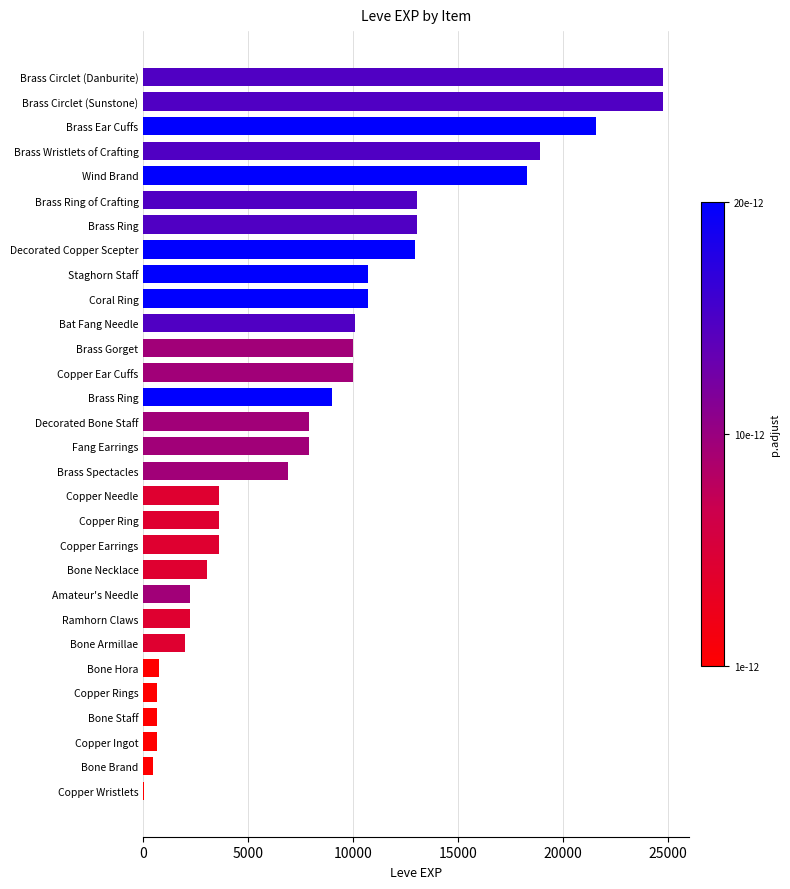

Count the number of data series in this chart.

1